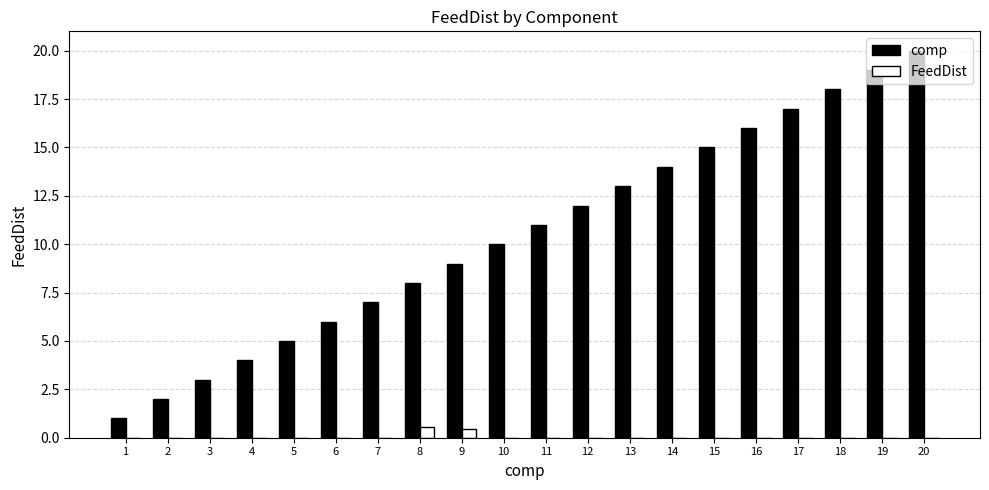

Reading right to left, what are all the values shown in this chart?

comp: 20.0	19.0	18.0	17.0	16.0	15.0	14.0	13.0	12.0	11.0	10.0	9.0	8.0	7.0	6.0	5.0	4.0	3.0	2.0	1.0
FeedDist: 0.0	0.0	0.0	0.0	0.0	0.0	0.0	0.0	0.0	0.0	0.0	0.5	0.5	0.0	0.0	0.0	0.0	0.0	0.0	0.0